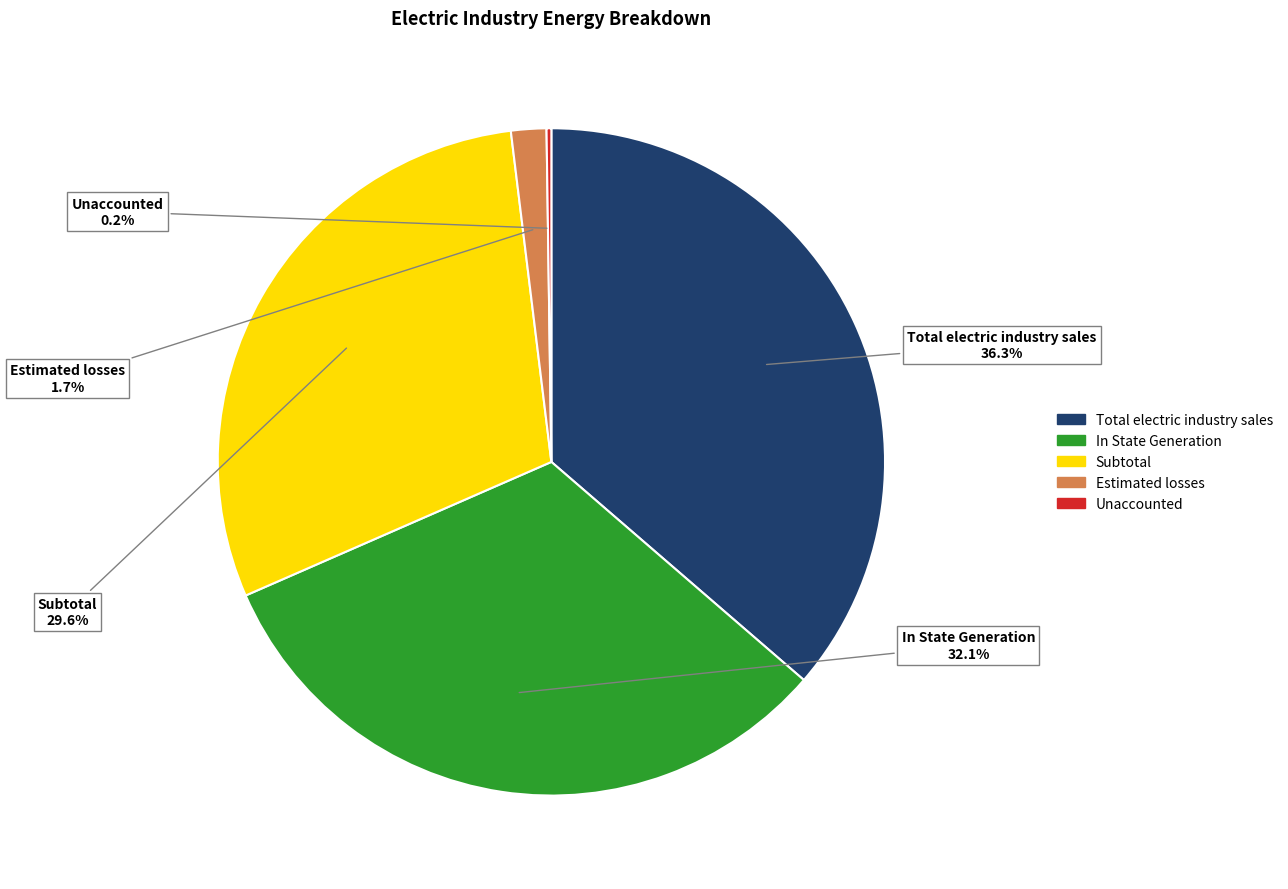

To the nearest percent, what is the difference between the largest and smallest slice percentages?

36%